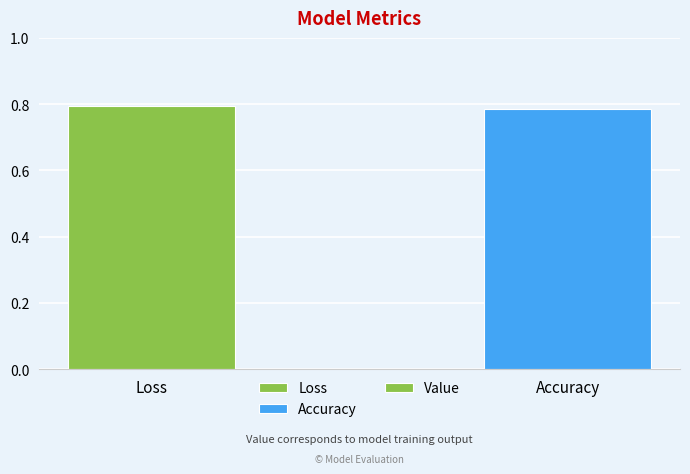

How many values are between 0 and 1?

2